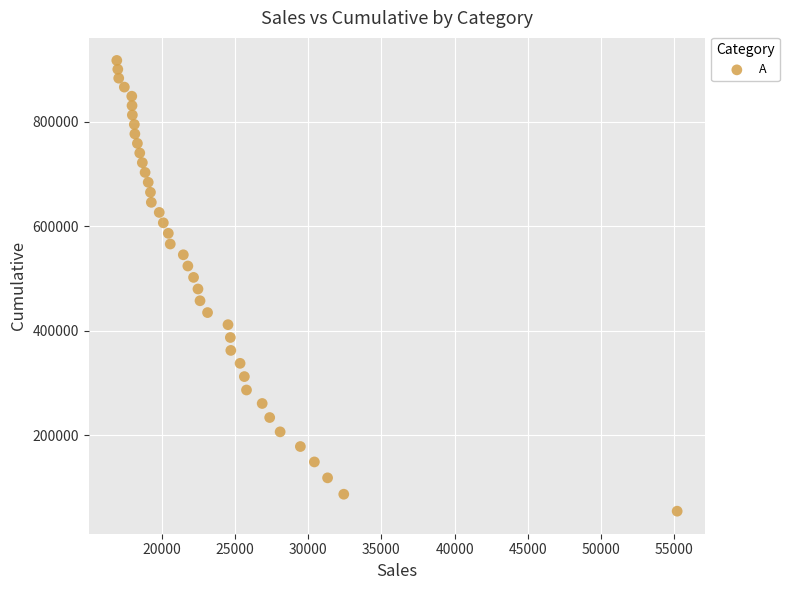

What is the range of Y values (max minus min)?

862085.3